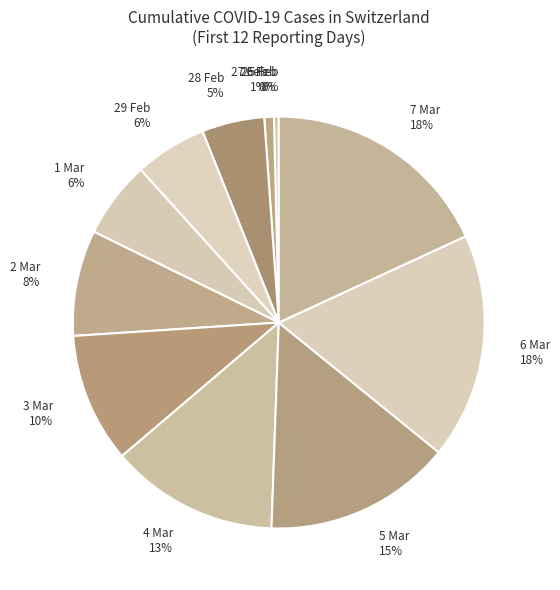

Is it true that 1 Mar is 6% of the pie?

True